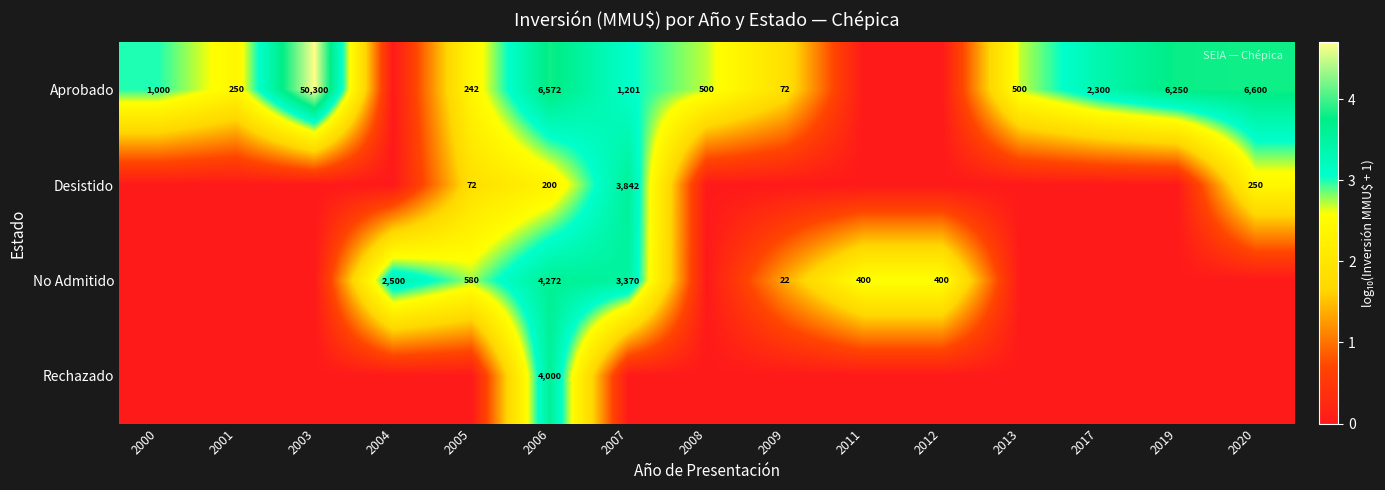

The Desistido series shows 72 at 2005. True or false?

True